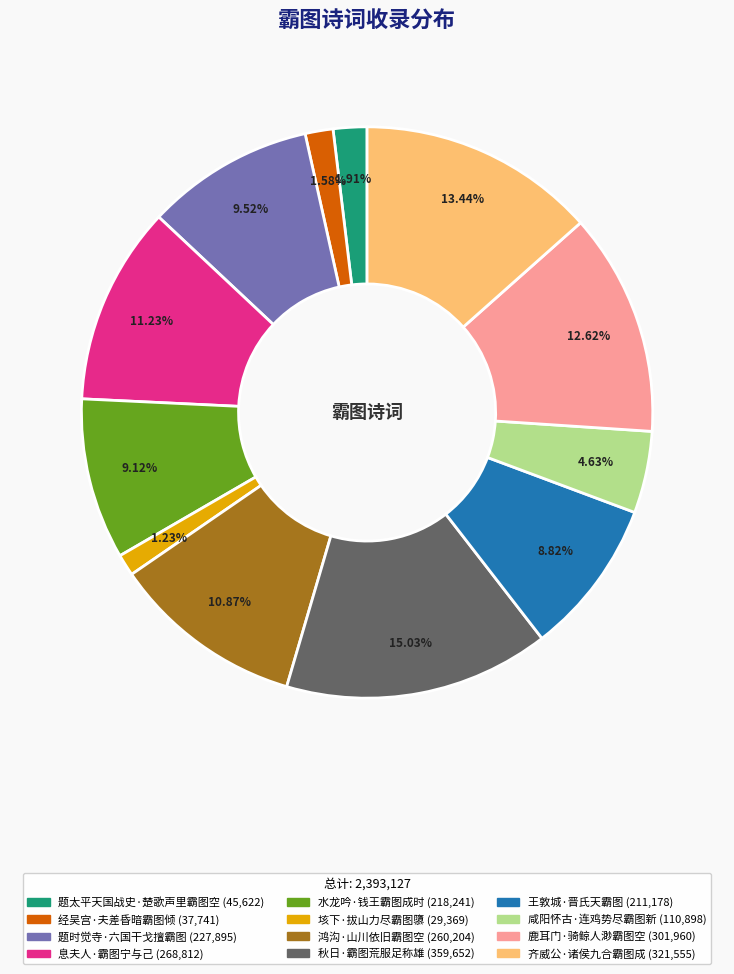

To the nearest percent, what portion does 题时觉寺·六国干戈擅霸图 represent?

10%